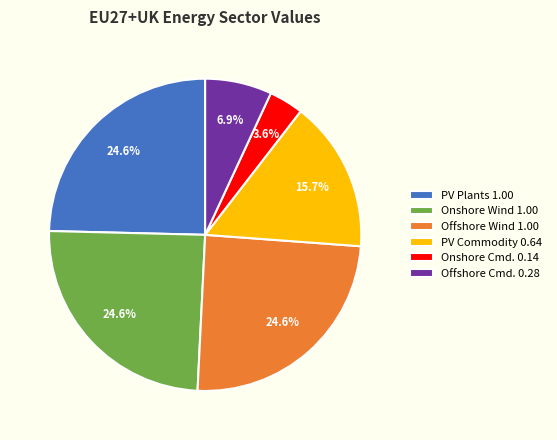

How many slices are in this pie chart?

6